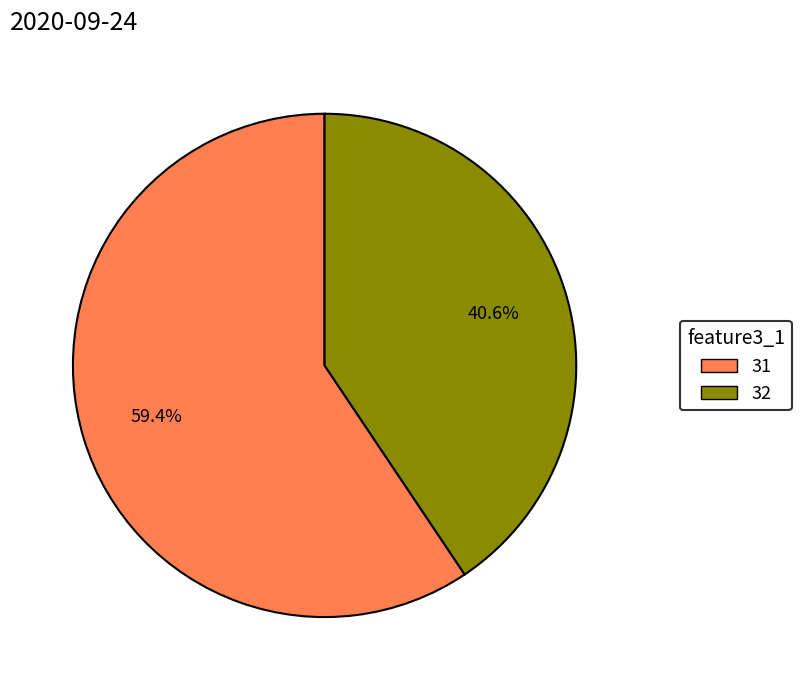

What percentage is NOT represented by 32?

59.4%